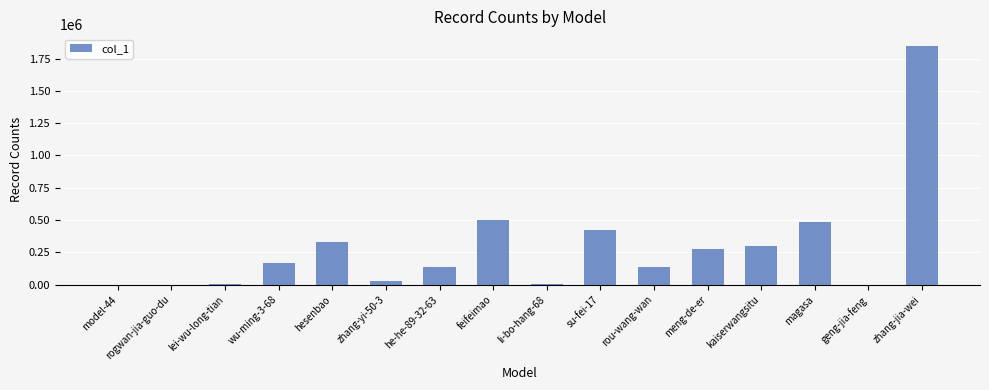

Are the bars horizontal?

No